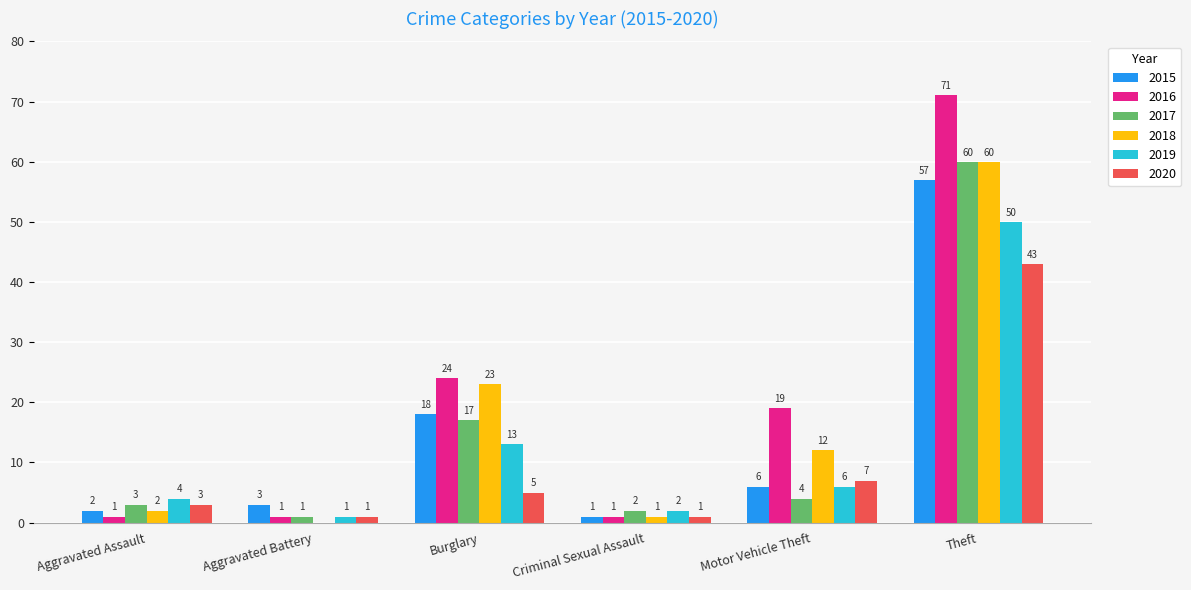

Which label corresponds to the largest value in the chart?

Theft